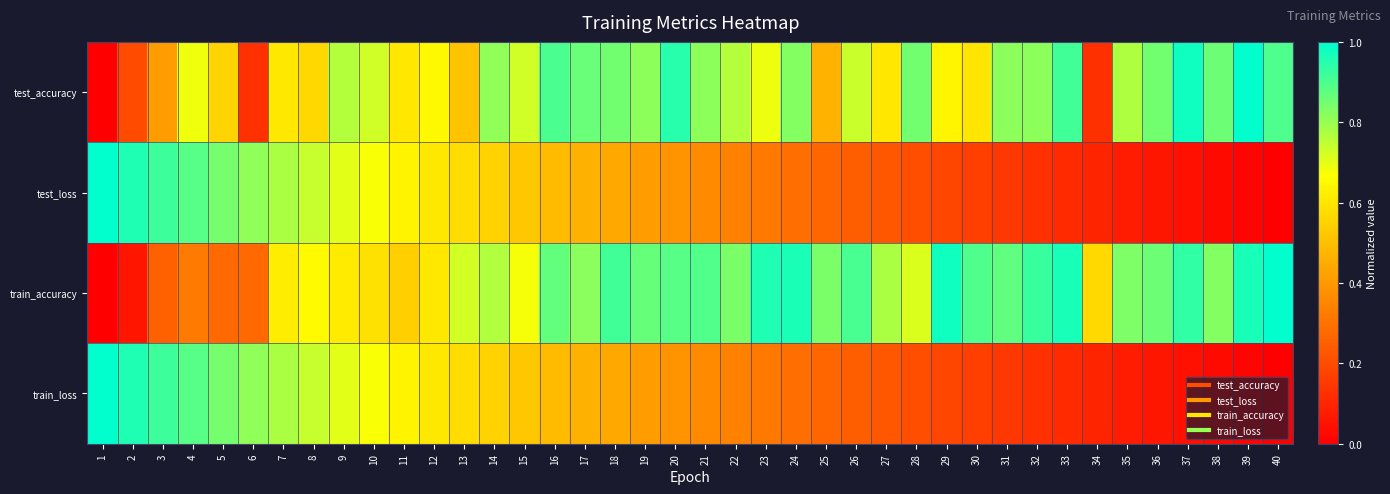

What is the difference between the highest and lowest values at 9?

0.1